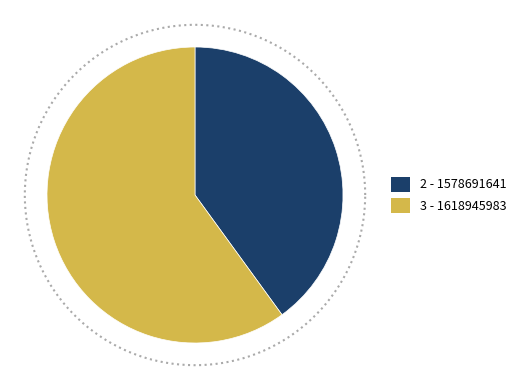

Rank the categories by value from highest to lowest.

1618945983, 1578691641